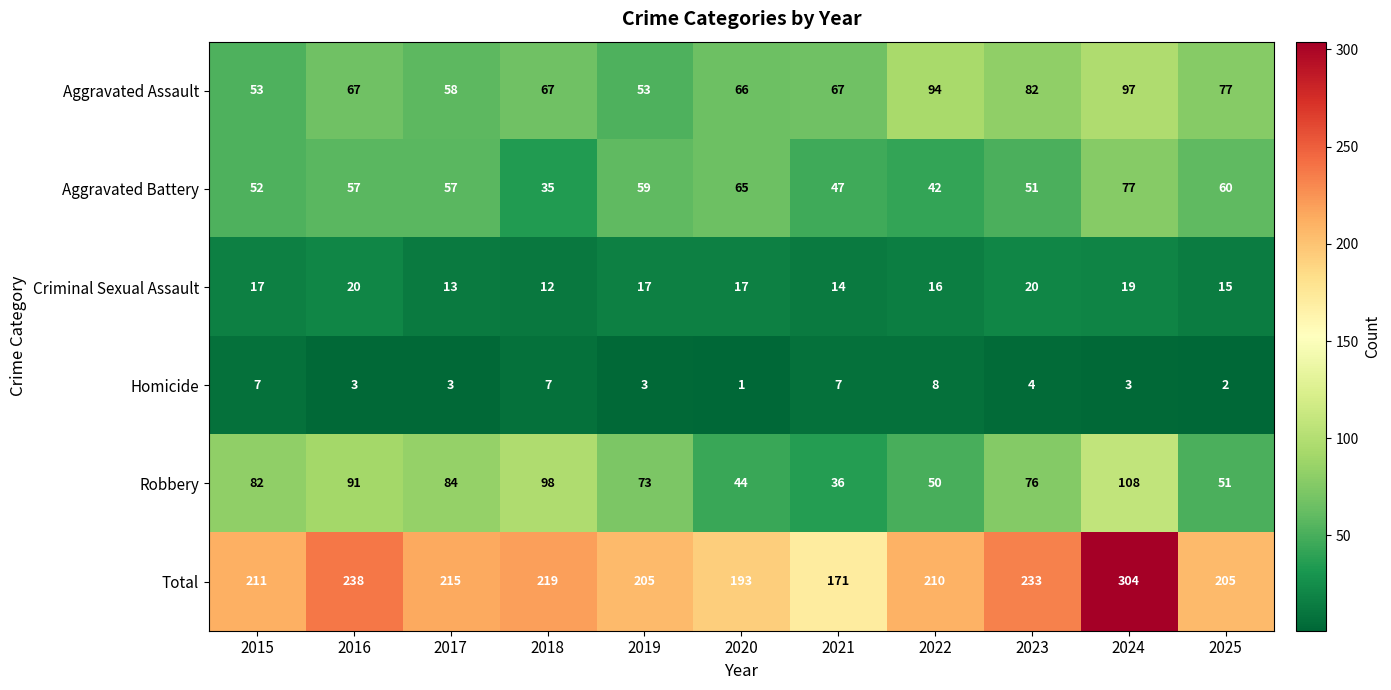

Count the number of data series in this chart.

6